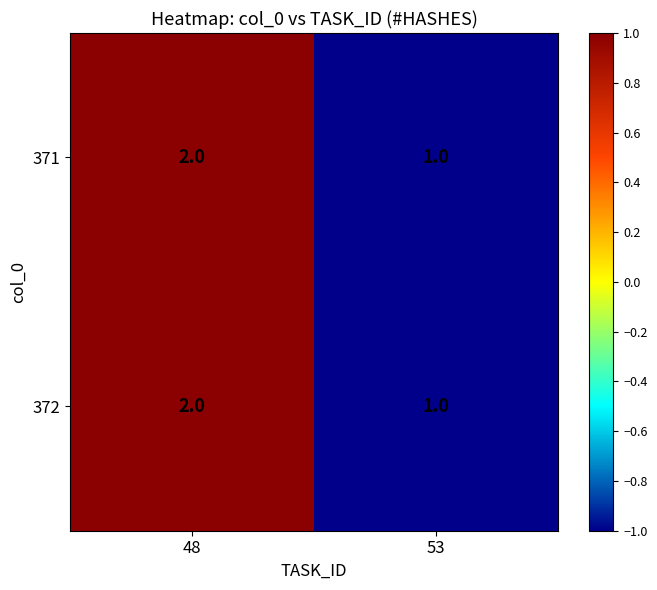

List the labels in order of 371 value, largest first.

48, 53